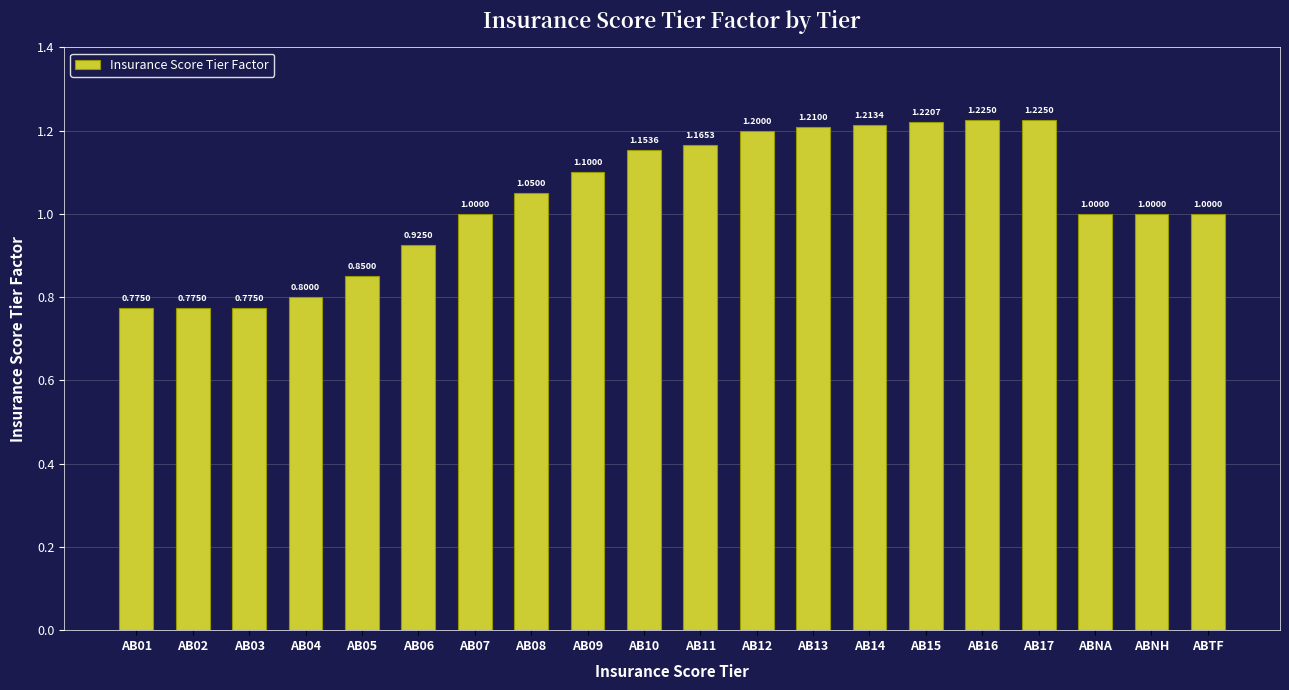

Between AB04 and ABTF, which is larger?

ABTF